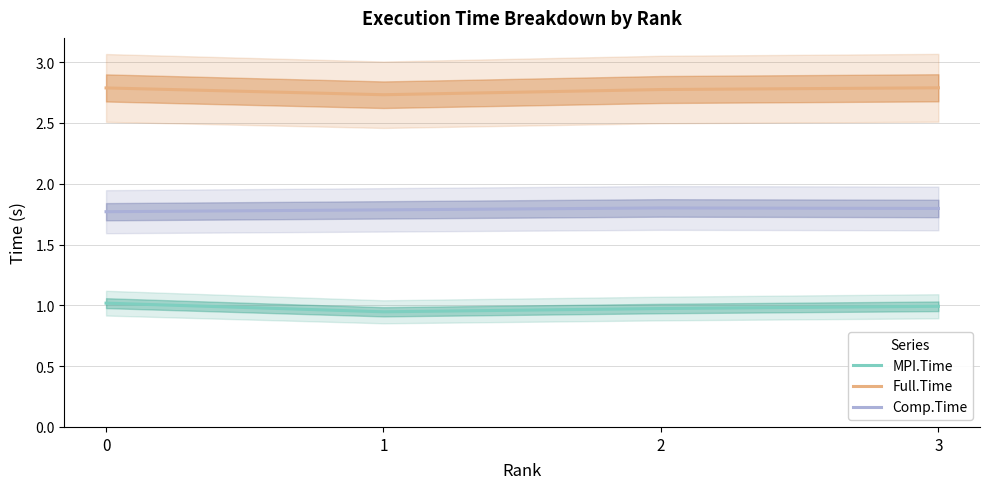

What is the greatest value displayed?

2.8